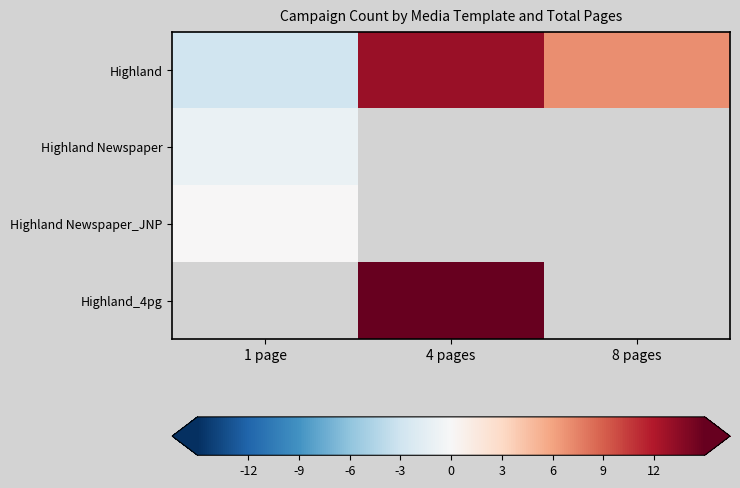

Which category has the lowest value across all series?

1 page